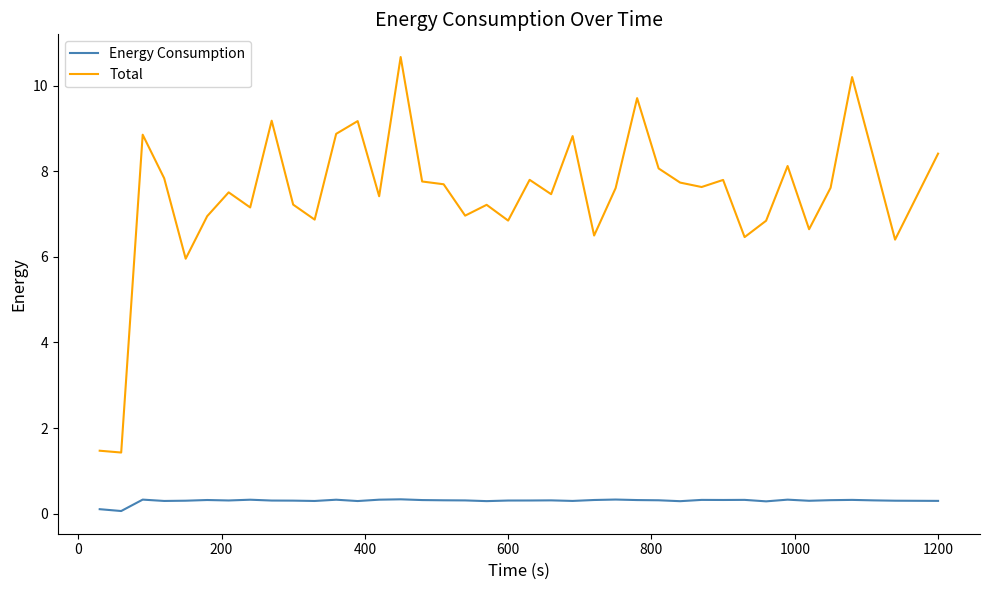

True or false: Energy Consumption and Total intersect in this chart.

False